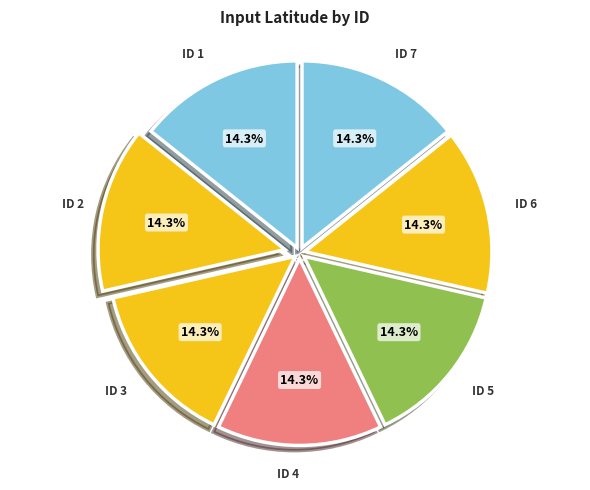

How many segments does this pie chart have?

7